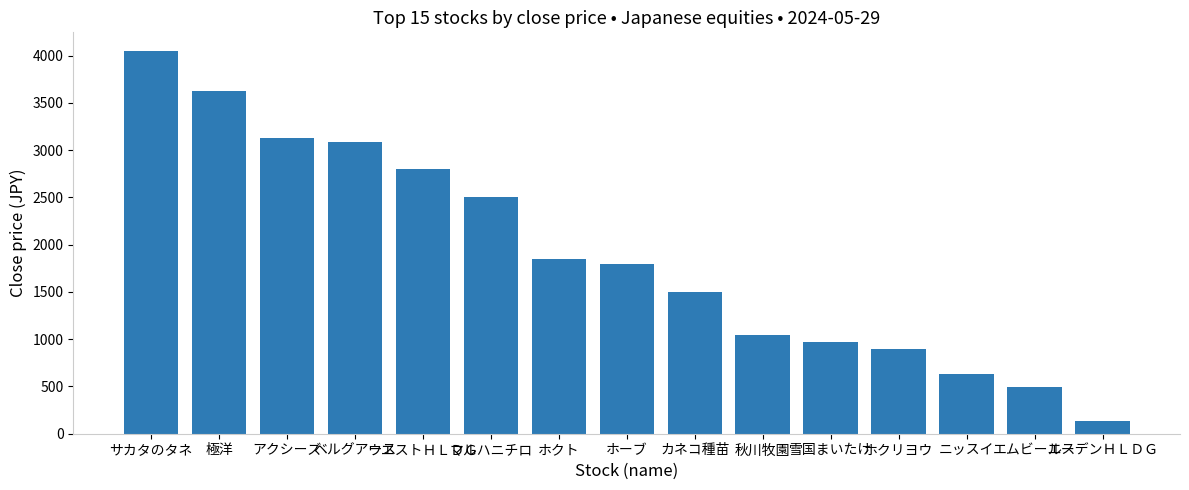

What is the maximum value shown in the chart?

4045